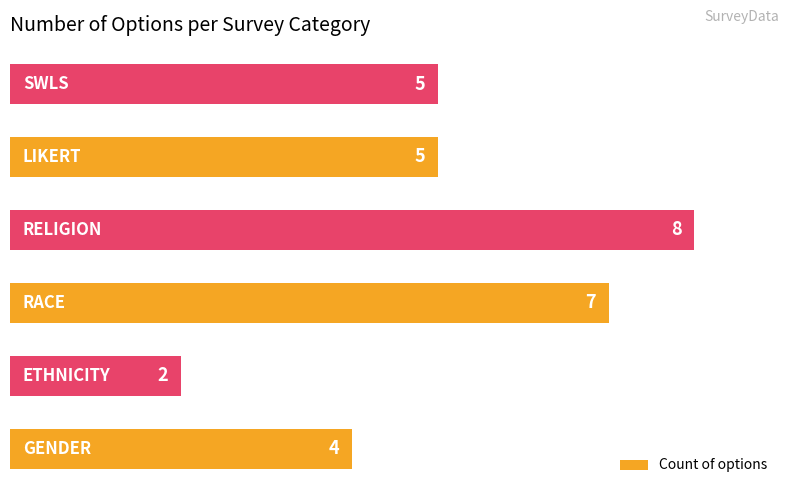

Reading bottom to top, what are all the values shown in this chart?

4	2	7	8	5	5